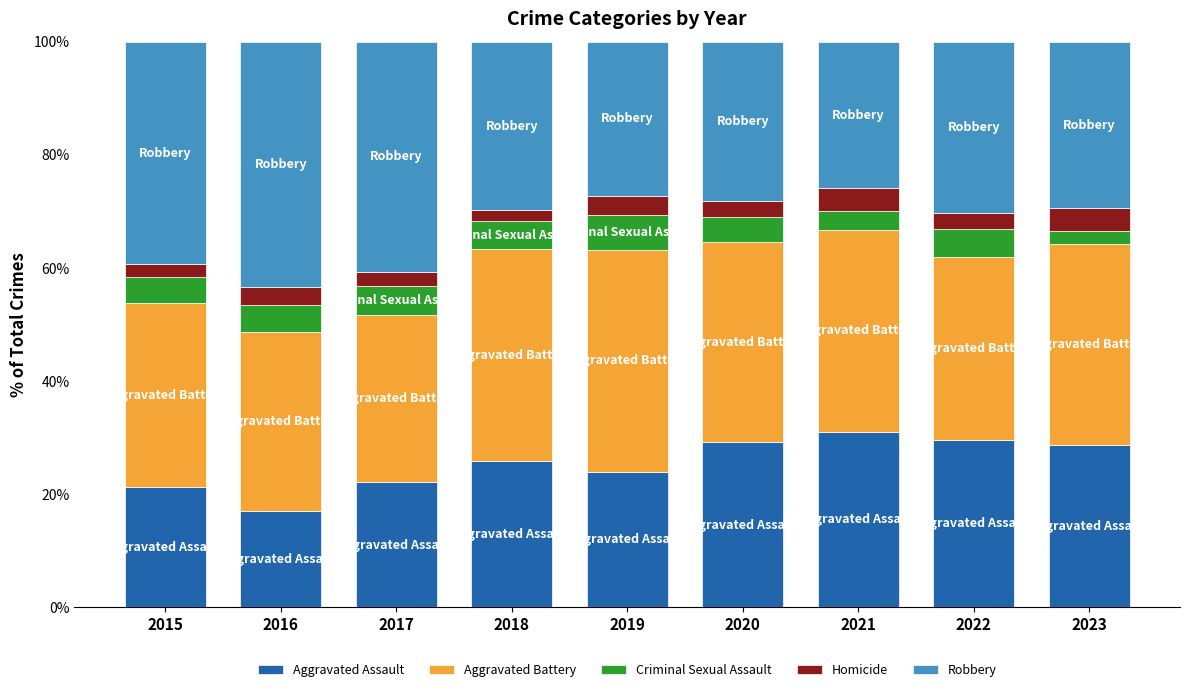

Which category has the lowest value in the Aggravated Assault series?

2016